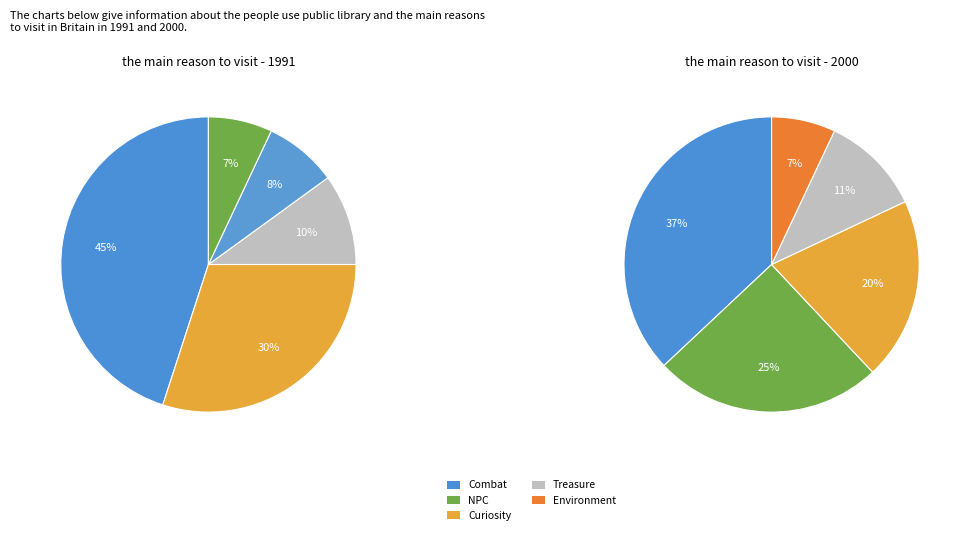

How many slices are in this pie chart?

5